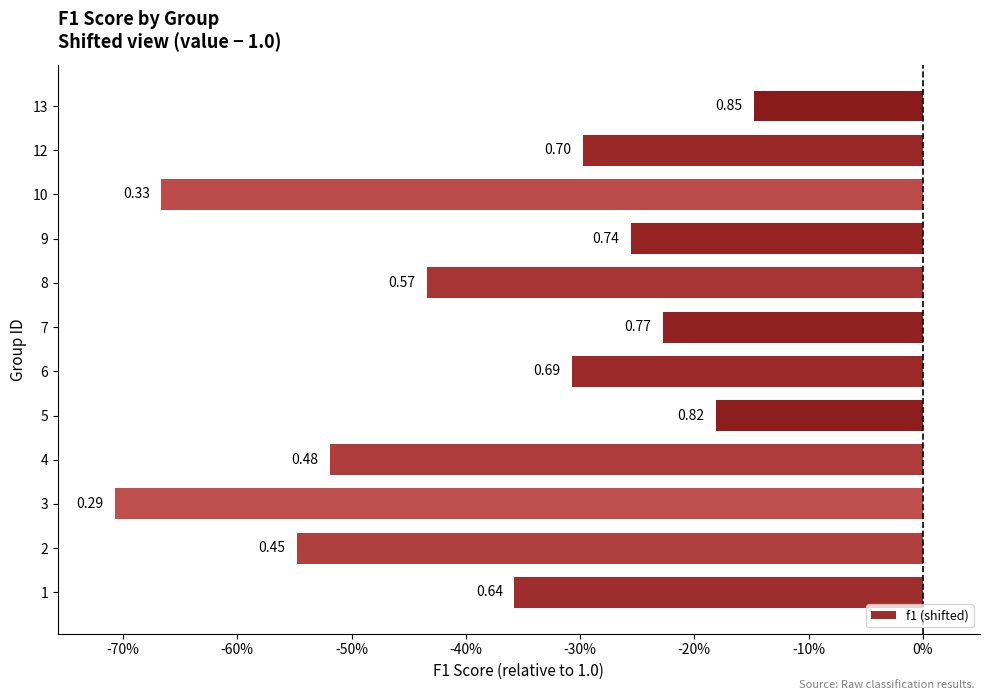

Does the chart contain any negative values?

Yes